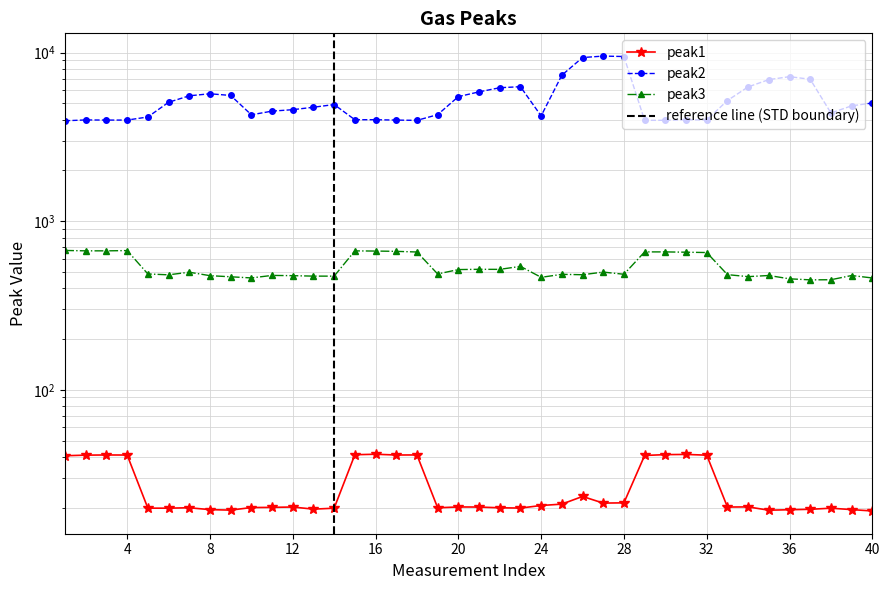

What is the average value of the peak1 series?

26.4